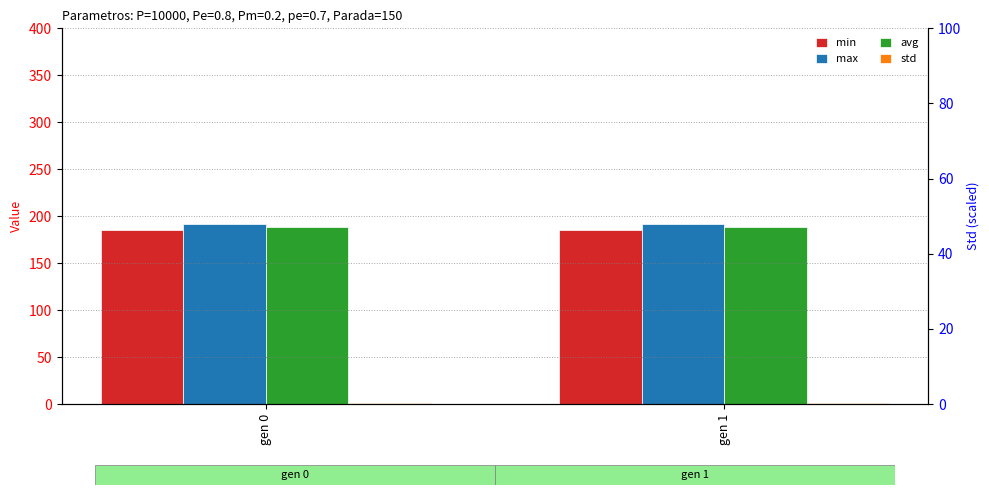

What is the difference between the maximum and minimum values in the avg series?

0.4